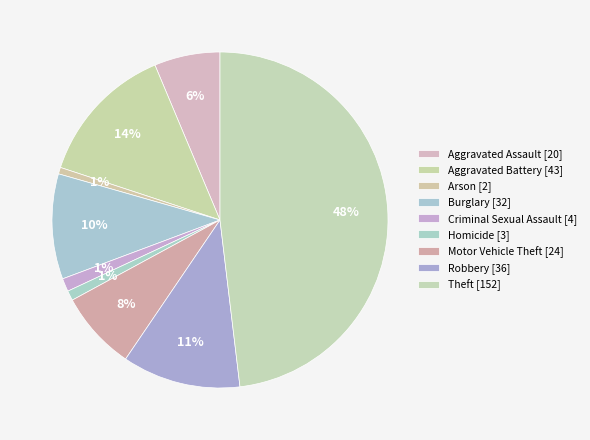

Is it true that Arson is 1% of the pie?

True